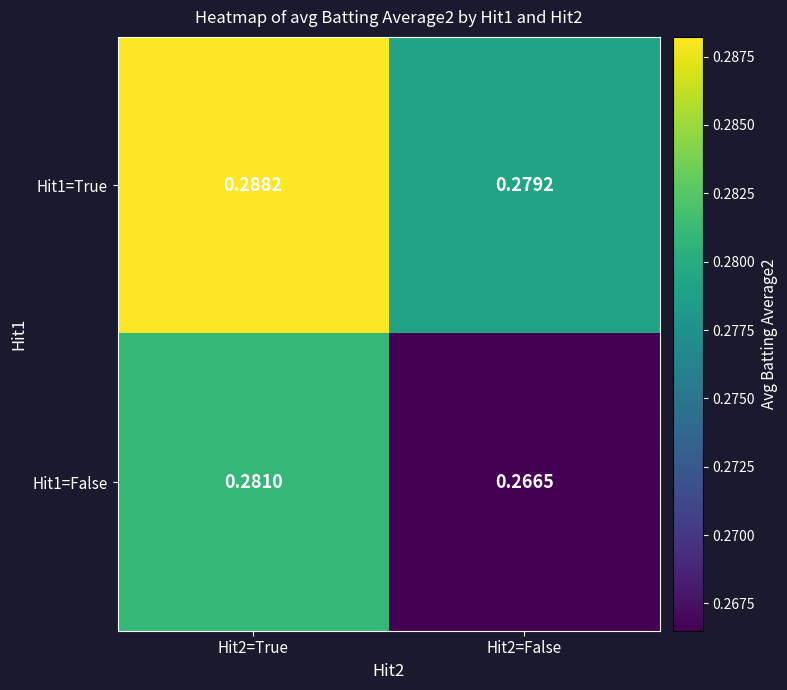

Is the value of Hit1=True at Hit2=True greater than the value of Hit1=False at Hit2=True?

Yes